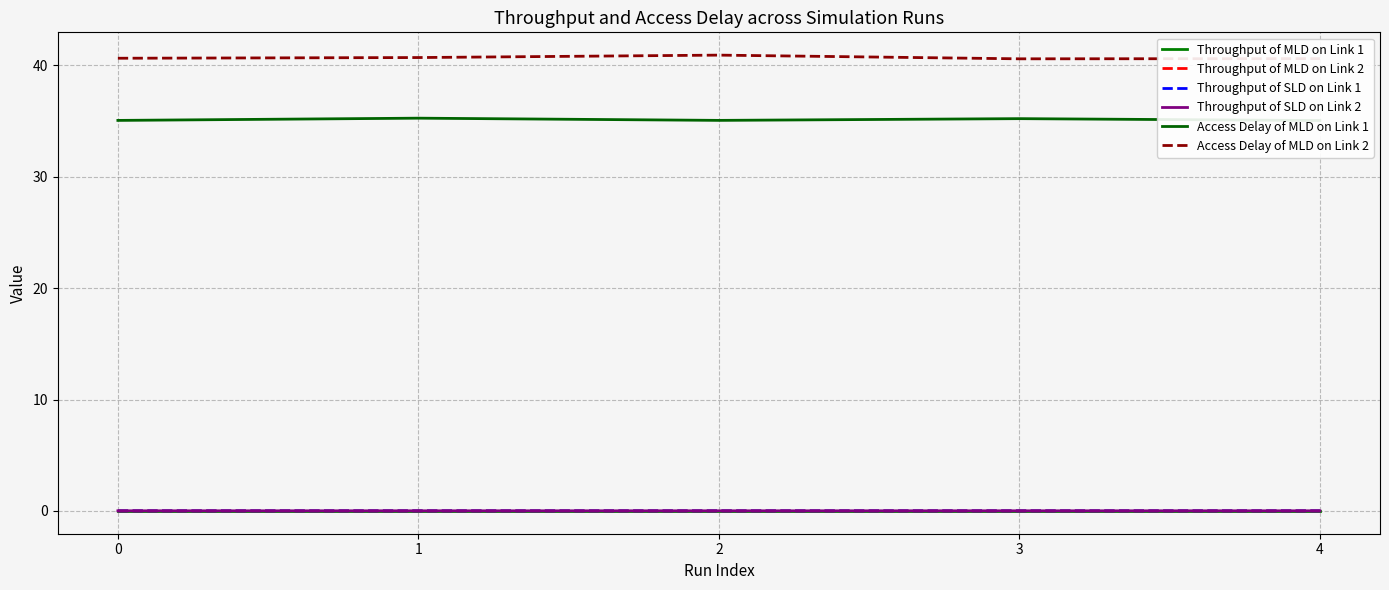

Is it true that Throughput of SLD on Link 2 equals 0.0 at 2?

False